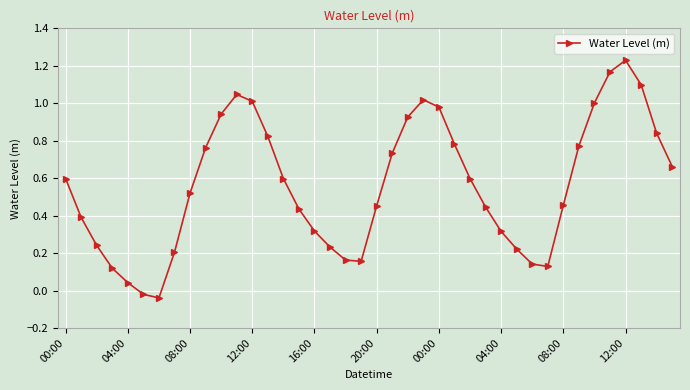

True or false: there are more than 2 points higher than both neighbors.

True